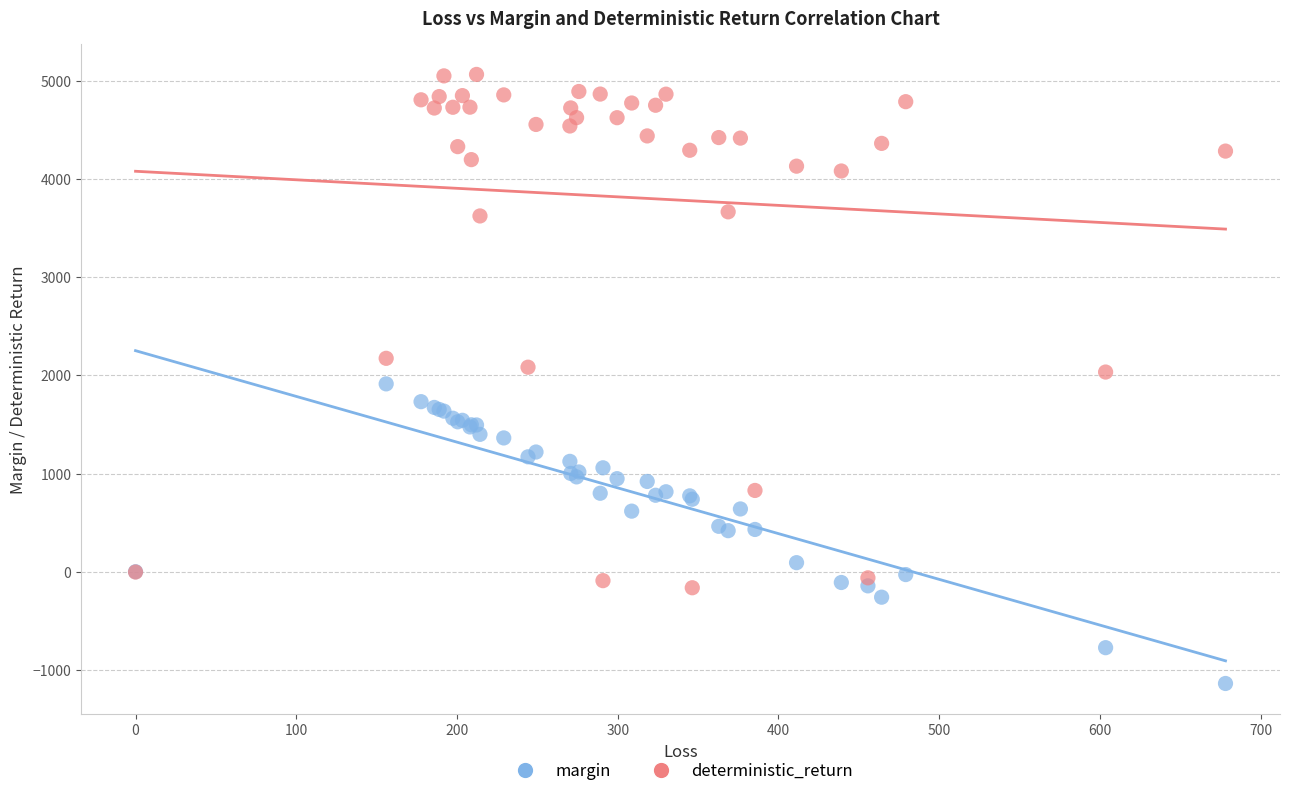

Which series contains the highest Y value?

deterministic_return